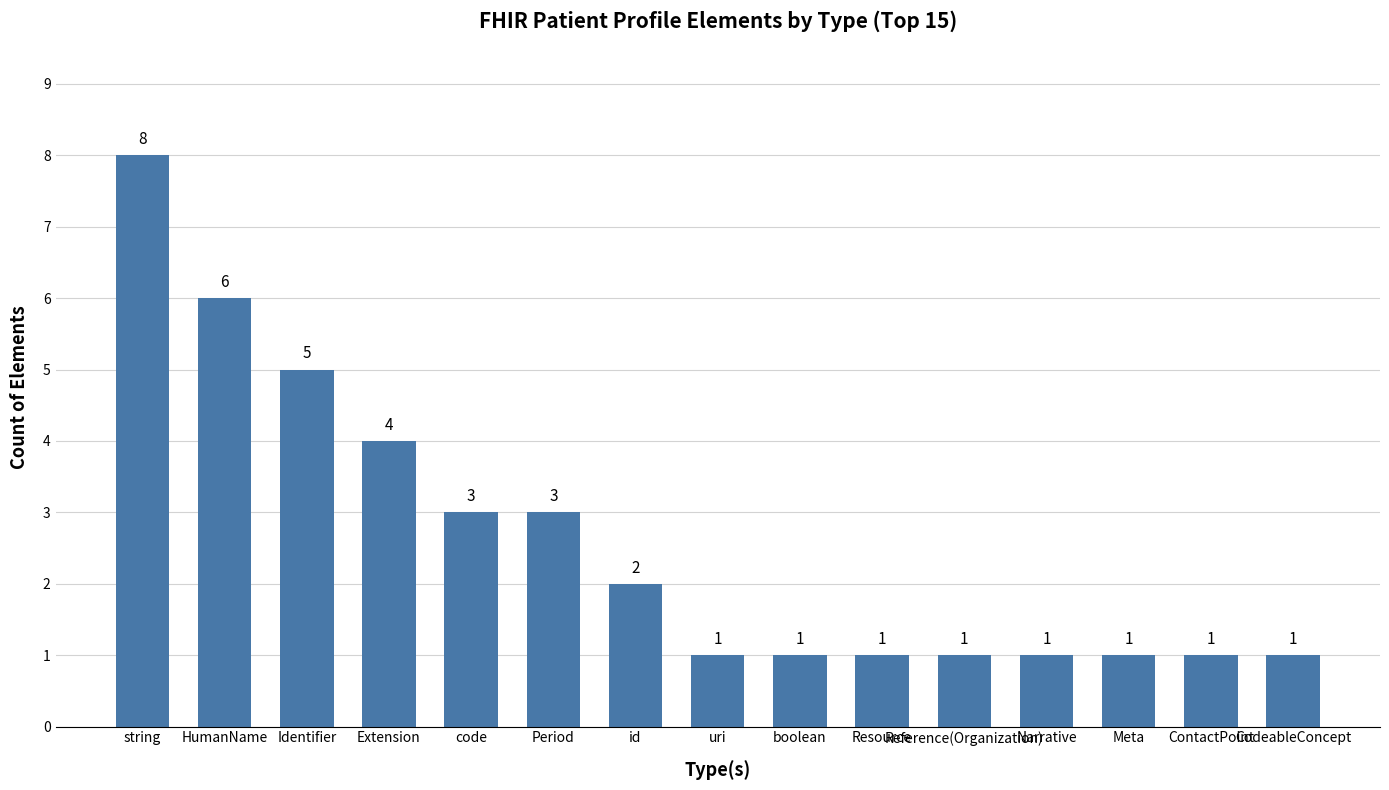

Where is the data nearest to the value 4?

Extension